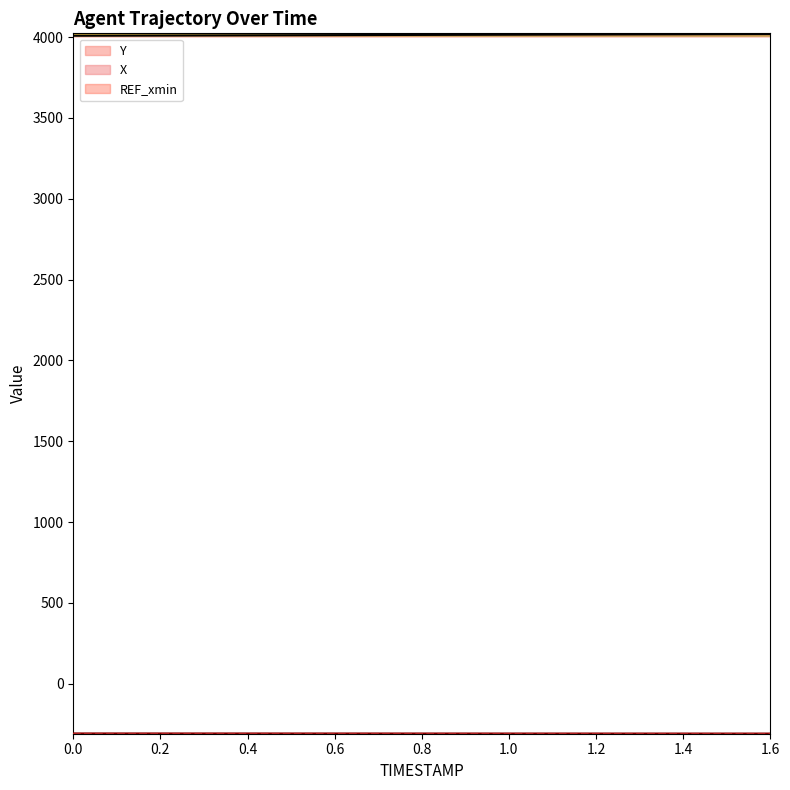

What is the total value across all series at 0.3?

3702.7